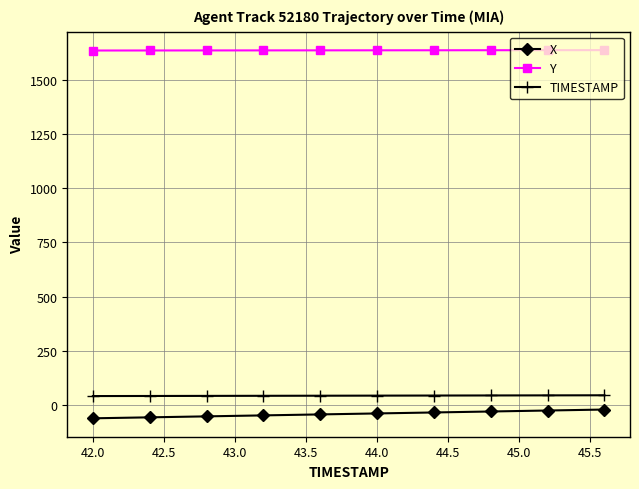

Count the number of data series in this chart.

3